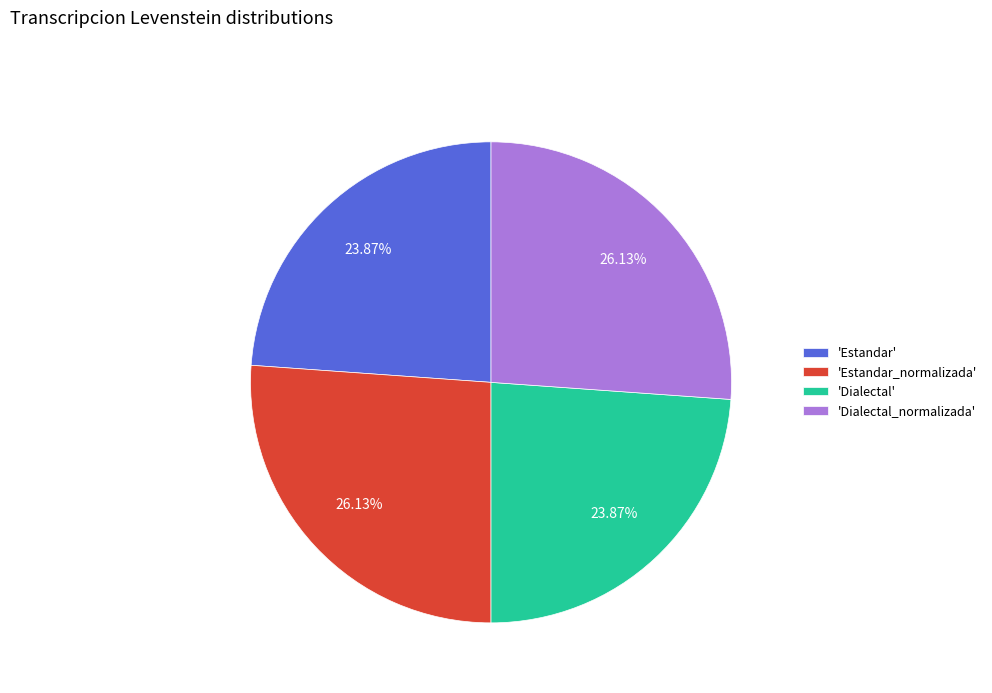

Approximately how many times larger is the value at 'Dialectal_normalizada' compared to 'Estandar_normalizada'?

1.0